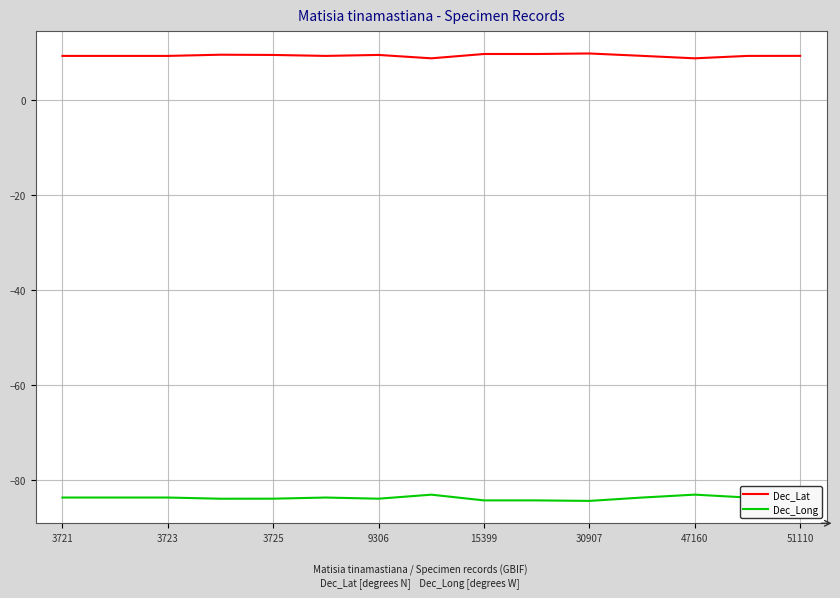

What is the smallest value displayed?

-84.5